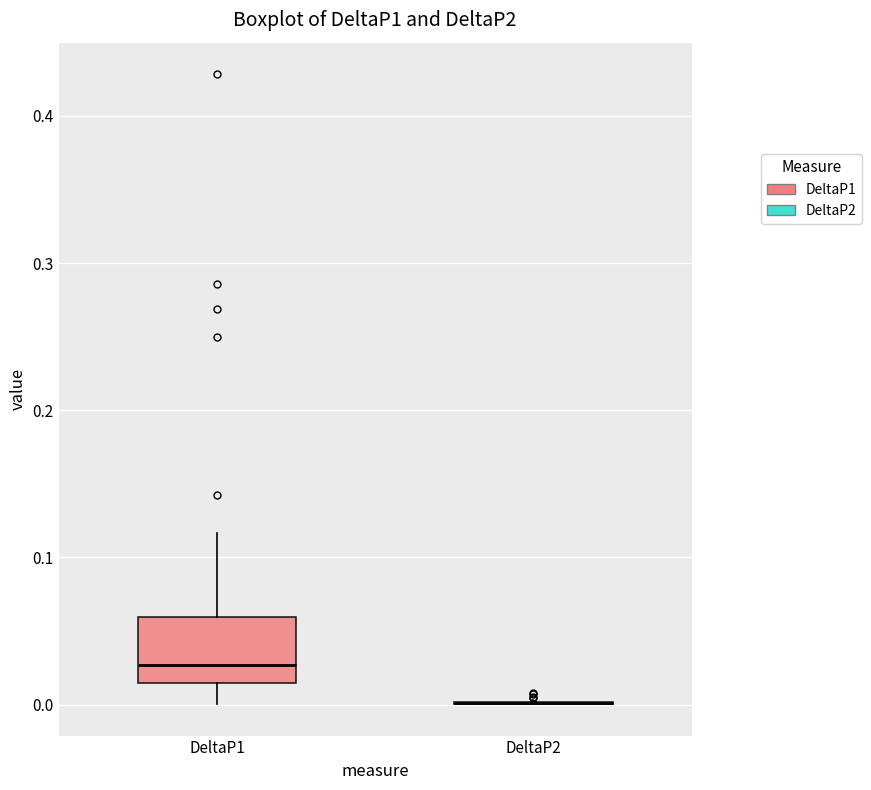

Reading left to right, read every box against the y-axis: the position of its median line, the range the box covers, and the ends of its whiskers. The values are not printed on the chart, so give them approximately, as read against the axis.

DeltaP1: median 0.03, box 0.01 to 0.06, whiskers 0.00 to 0.12
DeltaP2: box collapsed to a line at 0.00, whiskers 0.00 to 0.00